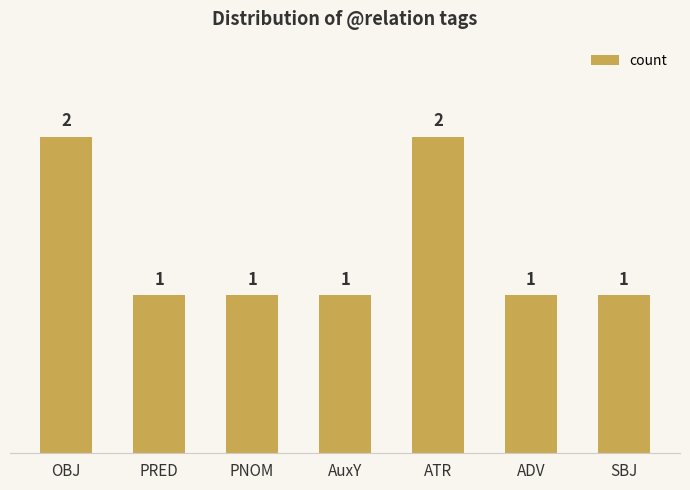

Reading right to left, transcribe all the data shown in this chart.

1	1	2	1	1	1	2